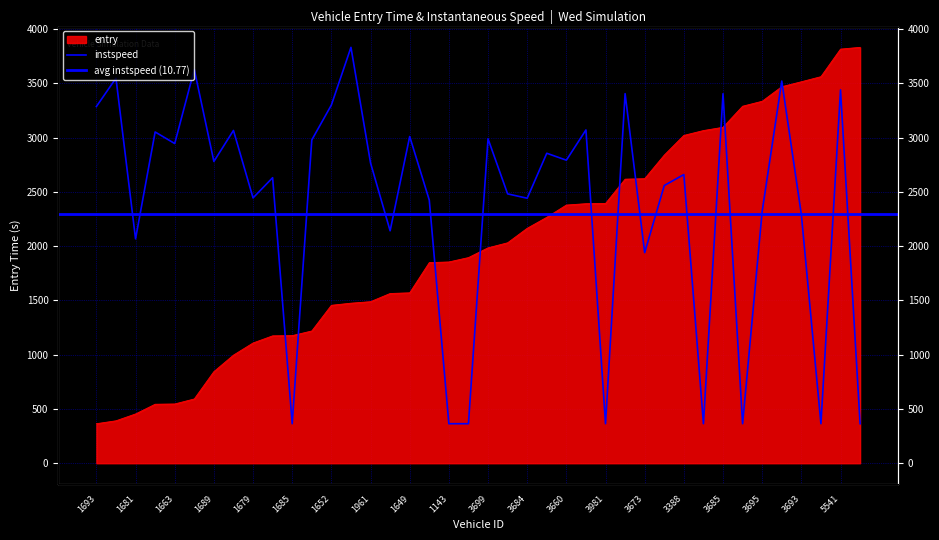

What is the maximum value for instspeed?

3830.3